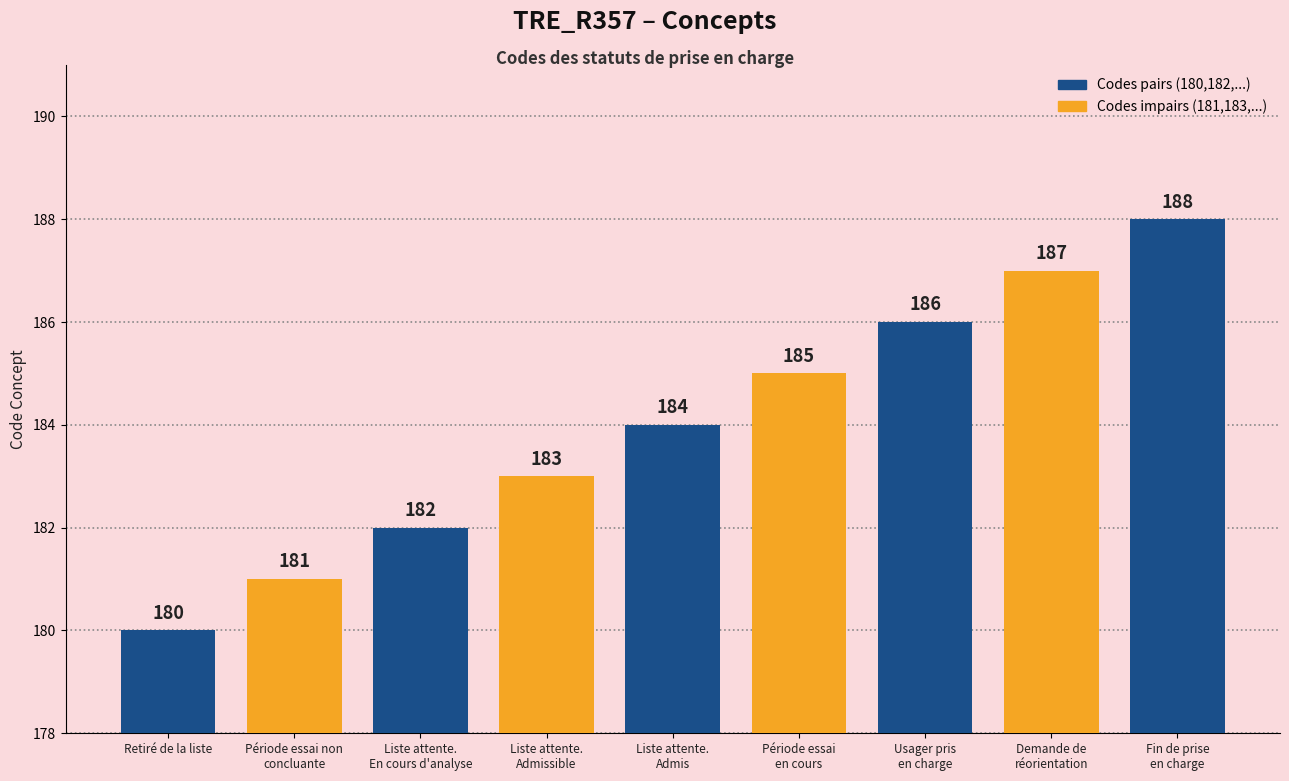

Count the number of categories in the chart.

9